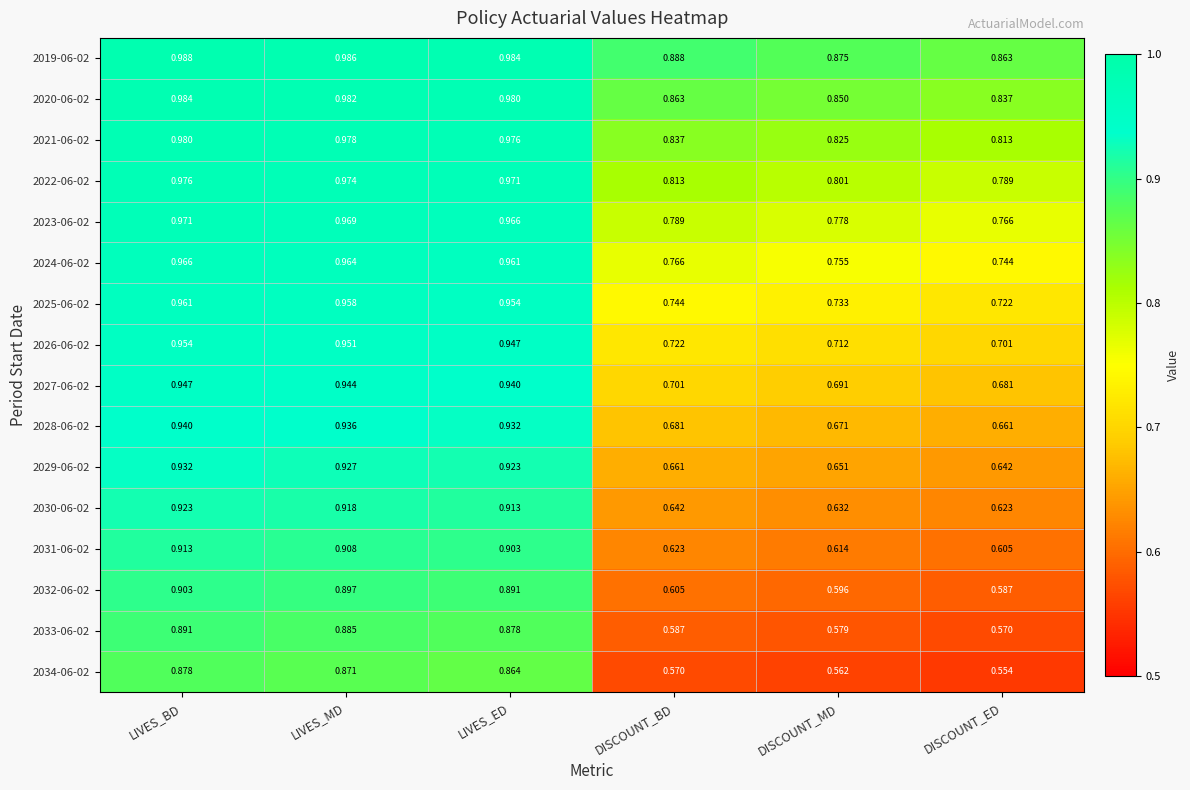

List the labels in order of 2027-06-02 value, largest first.

LIVES_BD, LIVES_MD, LIVES_ED, DISCOUNT_BD, DISCOUNT_MD, DISCOUNT_ED